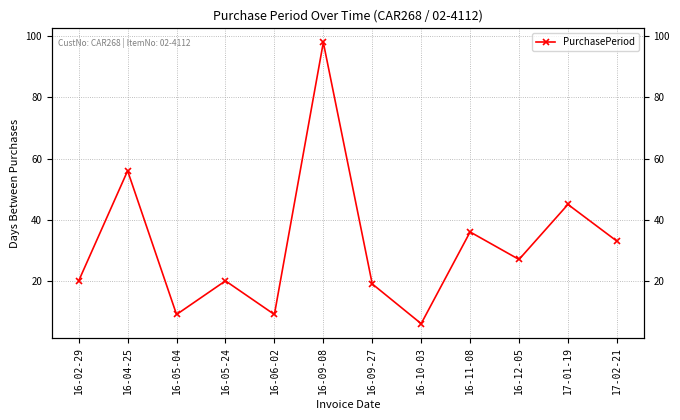

Which has a higher value, 16-09-08 or 16-09-27?

16-09-08